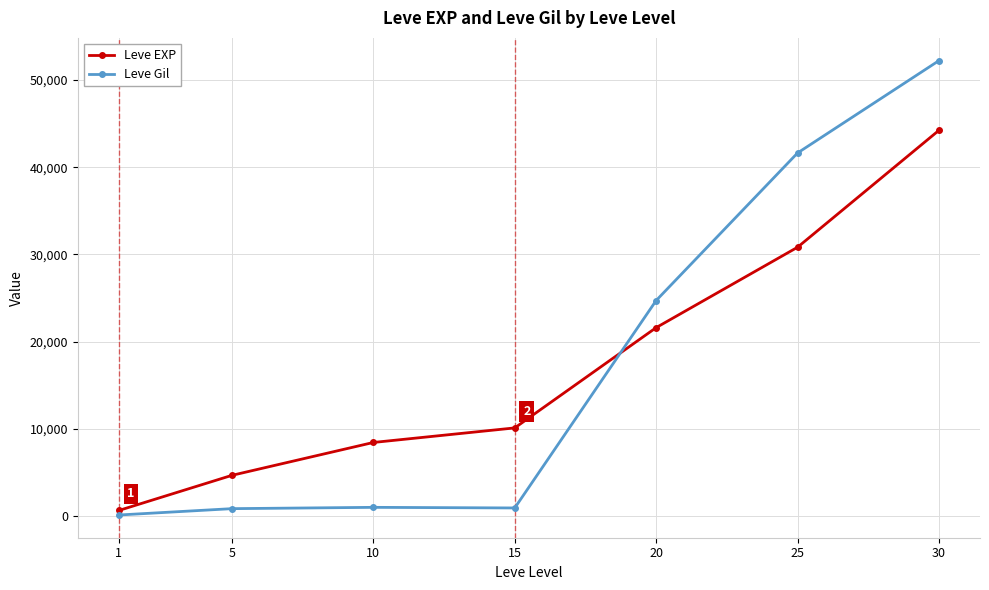

True or false: Leve EXP and Leve Gil cross at least once.

True